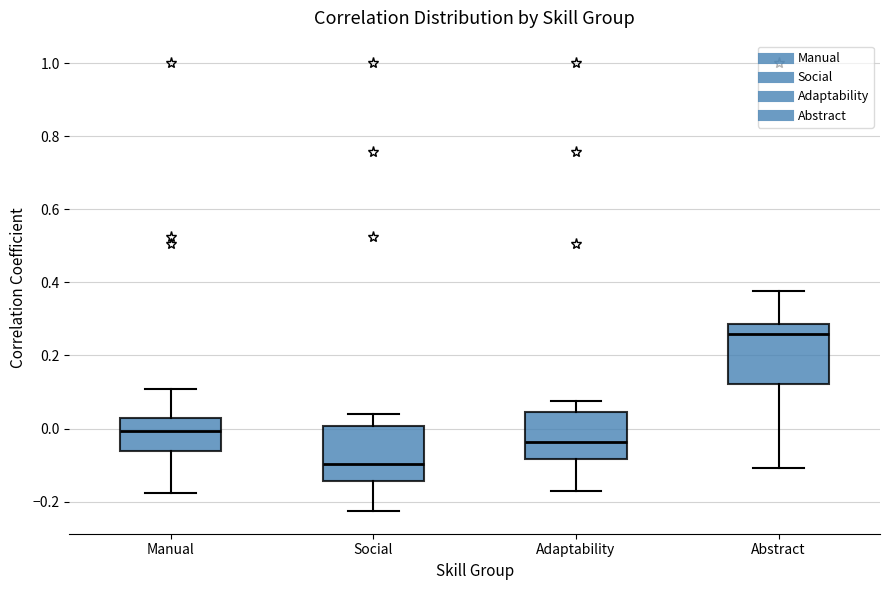

Reading left to right, transcribe this box plot: for each box, give where its median line is, the range the box spans, and where its two whiskers end, as read against the y-axis. The values are not printed on the chart, so give them approximately, as read against the axis.

Manual: median 0.00, box -0.06 to 0.02, whiskers -0.18 to 0.10
Social: median -0.10, box -0.14 to 0.00, whiskers -0.22 to 0.04
Adaptability: median -0.04, box -0.08 to 0.04, whiskers -0.18 to 0.08
Abstract: median 0.26, box 0.12 to 0.28, whiskers -0.10 to 0.38